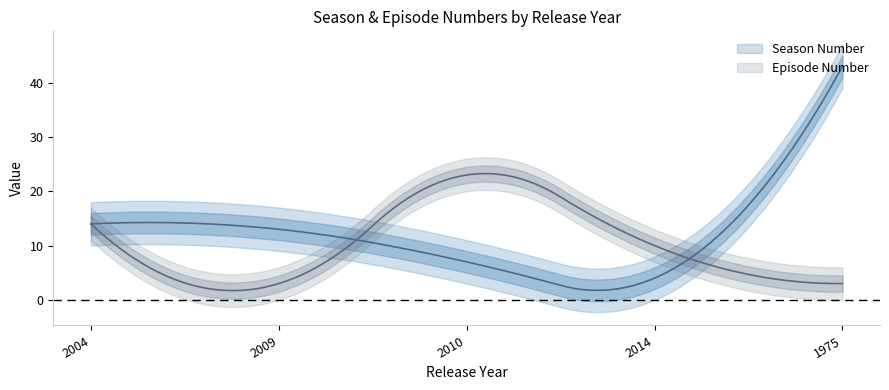

Reading right to left, transcribe all the data shown in this chart.

Season Number: 43	4	7	13	14
Episode Number: 3	10	23	3	14